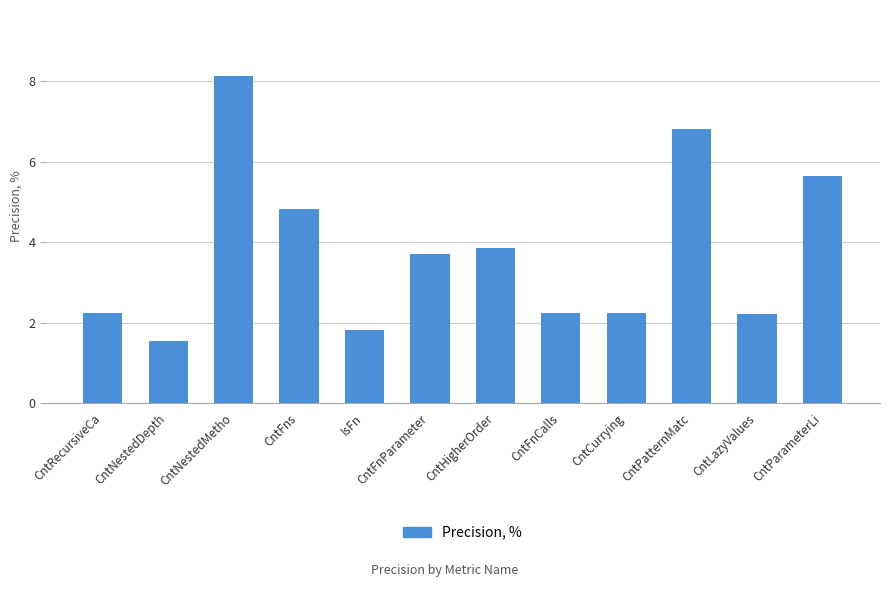

Reading right to left, transcribe all the data shown in this chart.

CntParameterLi=5.6	CntLazyValues=2.2	CntPatternMatc=6.8	CntCurrying=2.2	CntFnCalls=2.2	CntHigherOrder=3.9	CntFnParameter=3.7	IsFn=1.8	CntFns=4.8	CntNestedMetho=8.1	CntNestedDepth=1.6	CntRecursiveCa=2.2